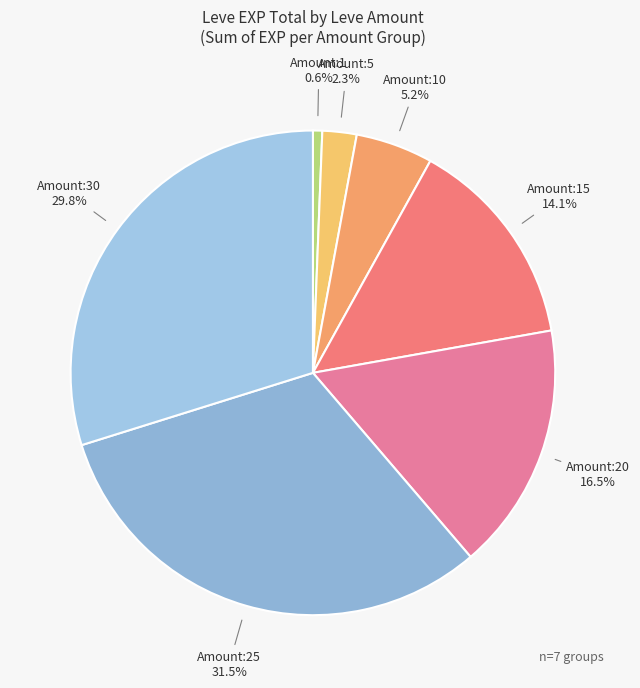

To the nearest percent, what is the average slice percentage?

14%